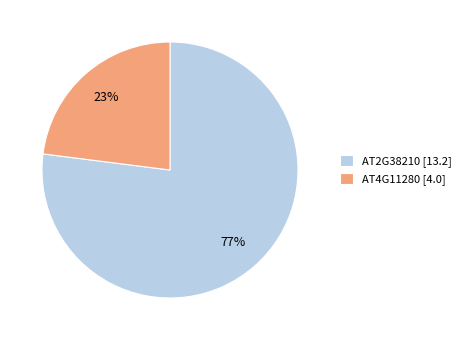

Between AT4G11280 and AT2G38210, which is larger?

AT2G38210